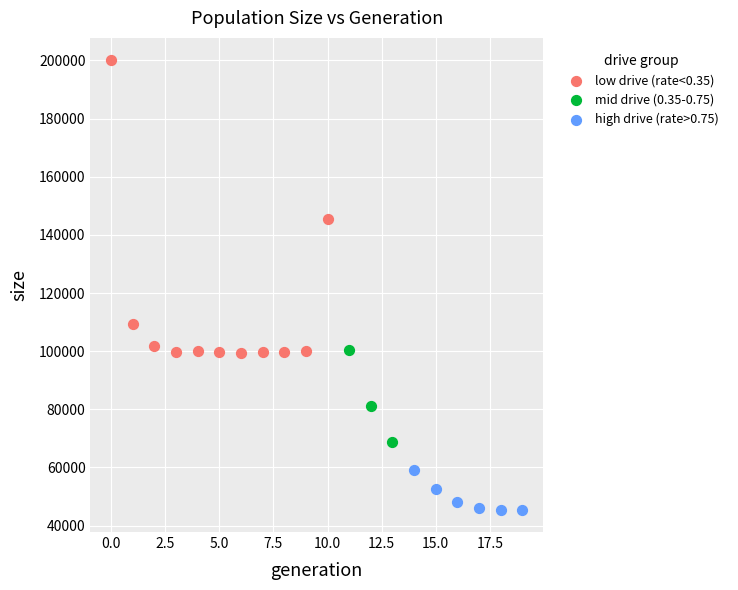

What are all the series names shown in the legend?

low drive (rate<0.35), mid drive (0.35-0.75), high drive (rate>0.75)